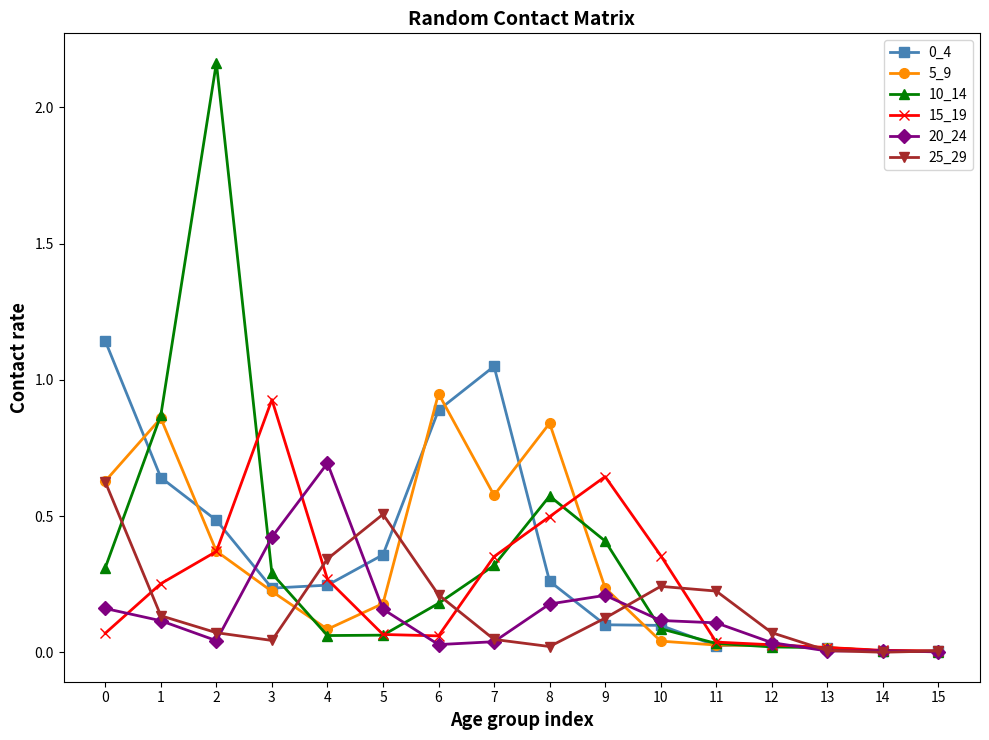

At how many categories does at least one series exceed 1?

3